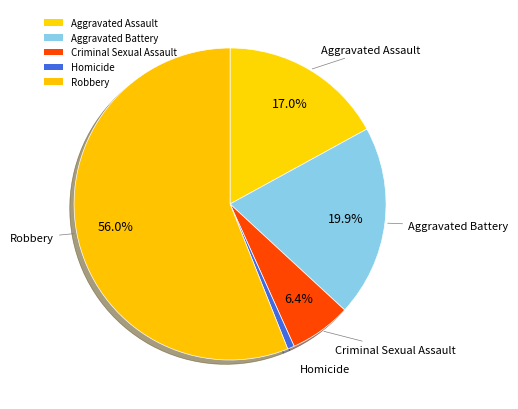

What percentage is the Aggravated Assault slice, to the nearest percent?

17%